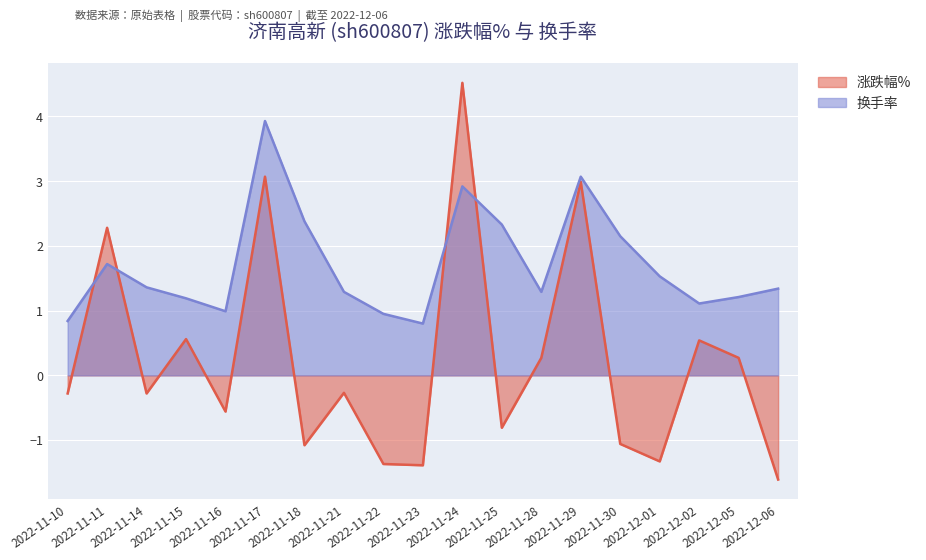

List the labels in order of 涨跌幅% value, largest first.

2022-11-24, 2022-11-17, 2022-11-29, 2022-11-11, 2022-11-15, 2022-12-02, 2022-11-28, 2022-12-05, 2022-11-21, 2022-11-10, 2022-11-14, 2022-11-16, 2022-11-25, 2022-11-30, 2022-11-18, 2022-12-01, 2022-11-22, 2022-11-23, 2022-12-06